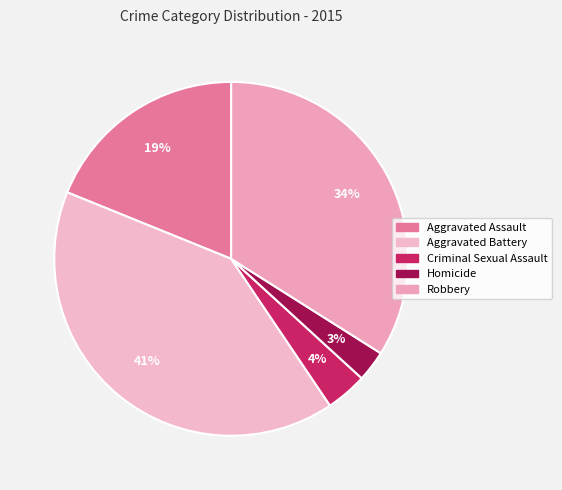

Does Robbery represent more than half of the total?

No